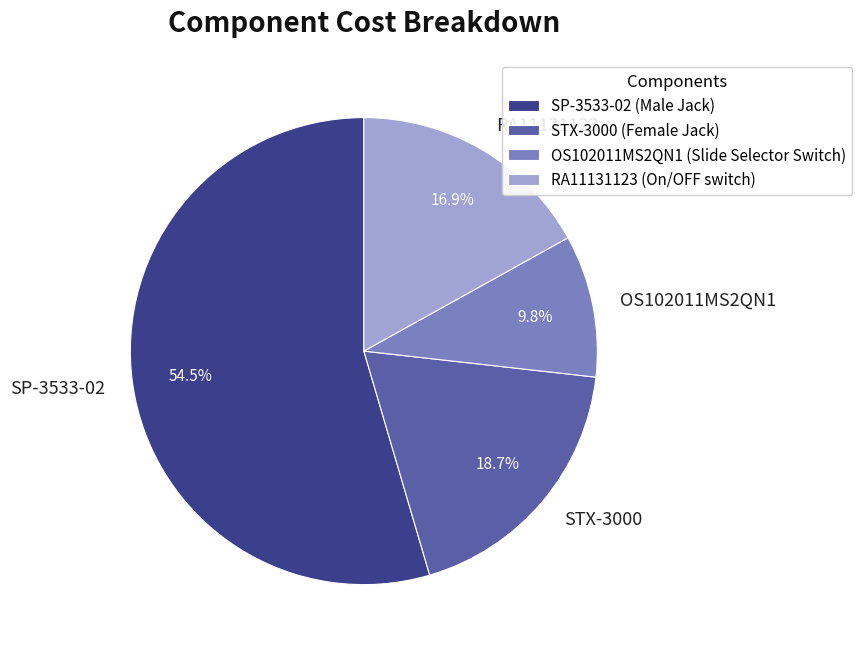

What is the largest slice in the pie chart?

SP-3533-02